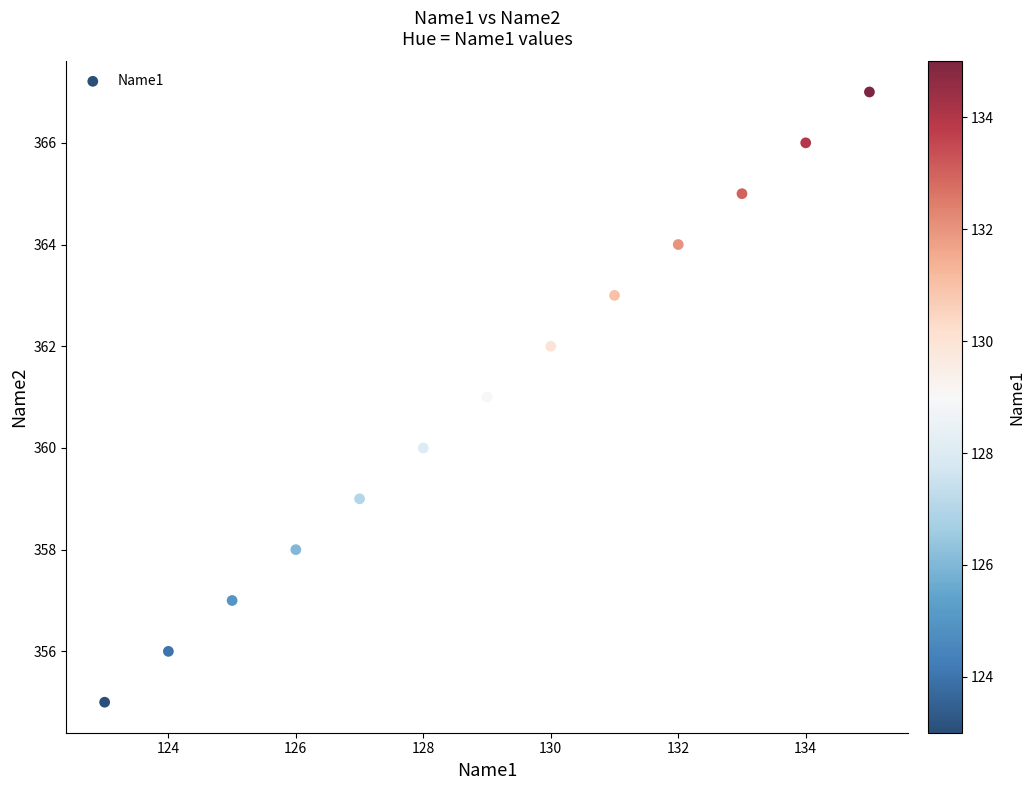

What is the range of X values (max minus min)?

12